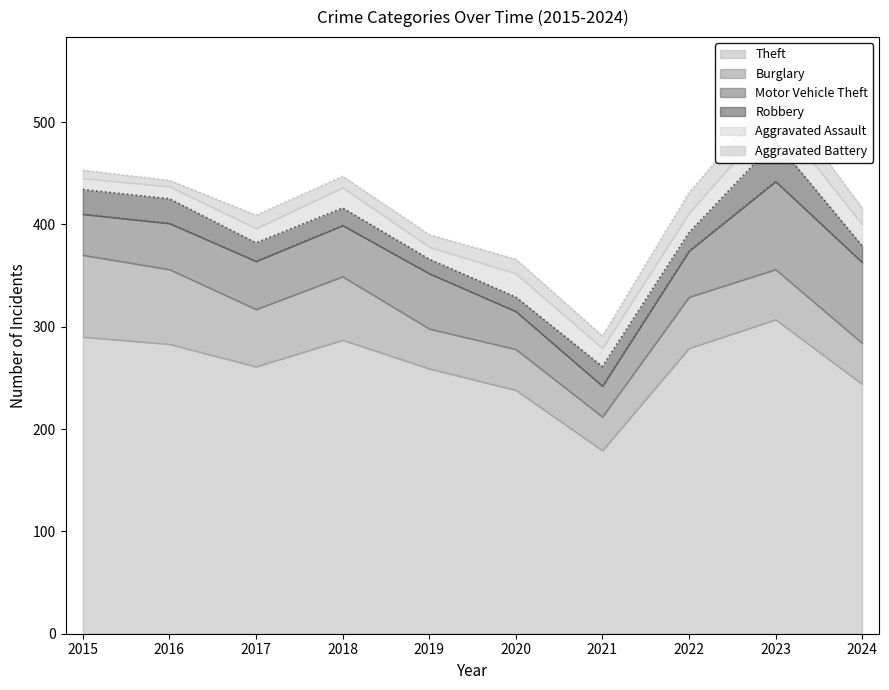

Reading right to left, extract all data points from this chart.

Theft: 2024=244	2023=307	2022=279	2021=179	2020=238	2019=259	2018=287	2017=261	2016=283	2015=290
Burglary: 2024=40	2023=49	2022=50	2021=33	2020=40	2019=39	2018=62	2017=56	2016=73	2015=80
Motor Vehicle Theft: 2024=79	2023=86	2022=45	2021=30	2020=37	2019=54	2018=50	2017=47	2016=45	2015=40
Robbery: 2024=16	2023=39	2022=18	2021=19	2020=14	2019=14	2018=17	2017=18	2016=24	2015=24
Aggravated Assault: 2024=21	2023=26	2022=19	2021=18	2020=23	2019=12	2018=20	2017=14	2016=12	2015=11
Aggravated Battery: 2024=16	2023=23	2022=20	2021=12	2020=14	2019=12	2018=11	2017=13	2016=6	2015=8